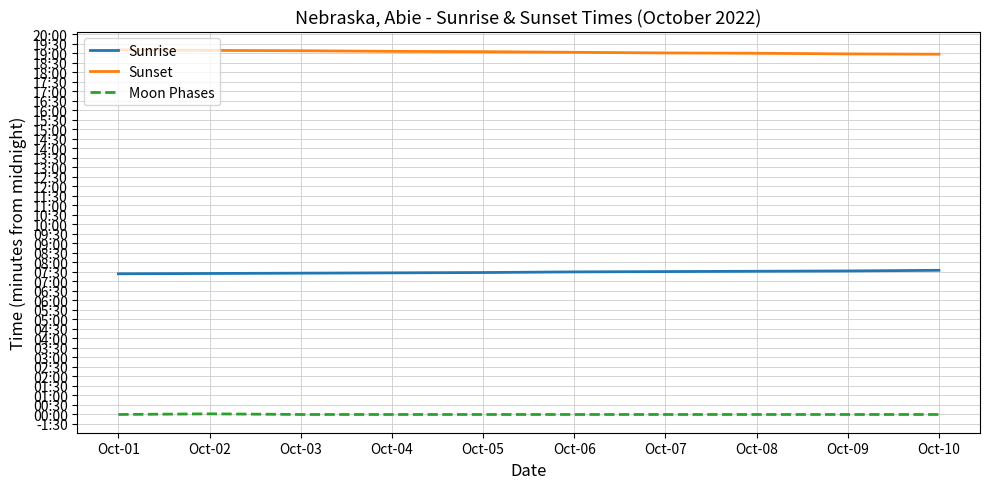

Reading left to right, transcribe all the data shown in this chart.

Sunrise: 444	445	446	447	448	450	451	452	453	455
Sunset: 1151	1149	1148	1146	1145	1143	1141	1140	1138	1137
Moon Phases: 0	2	0	0	0	0	0	0	0	0